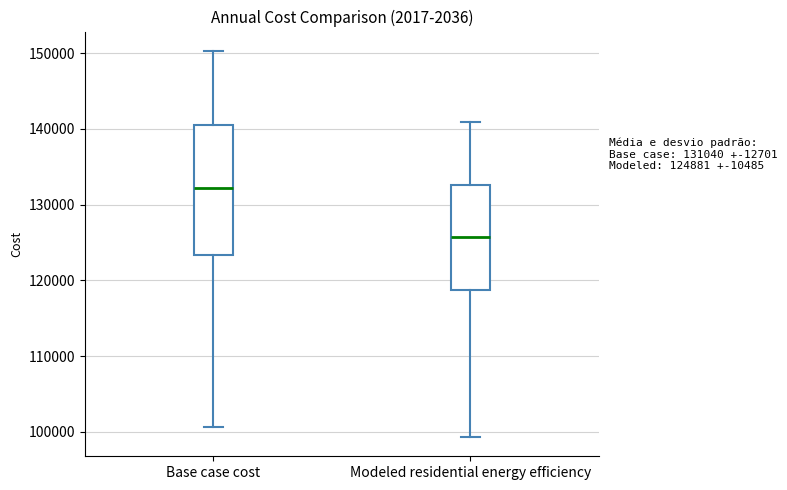

Which box's median line is the highest?

Base case cost